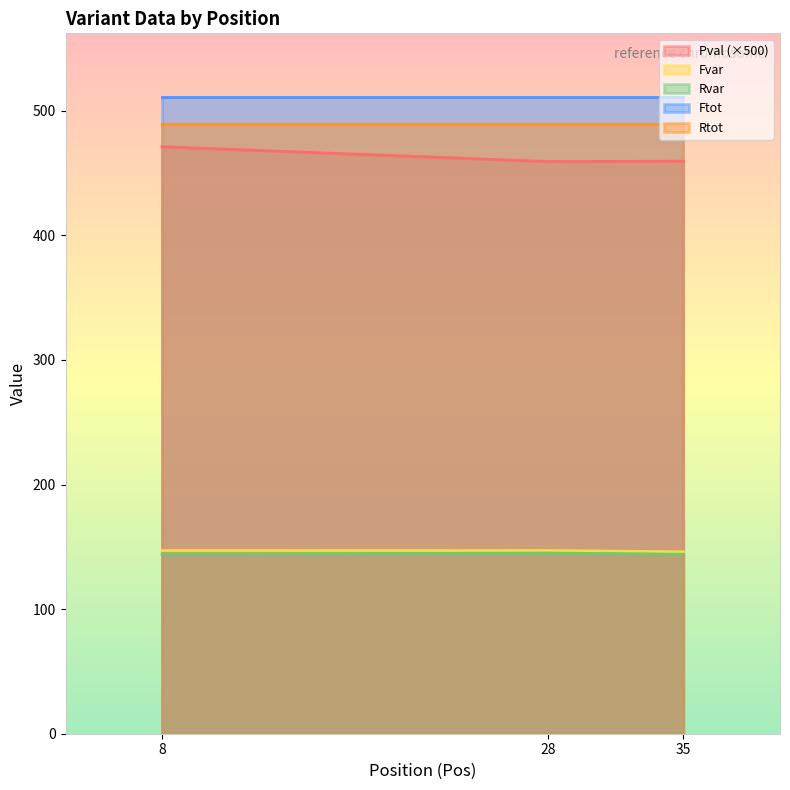

What is the spread (max minus min) of values at 28?

366.0